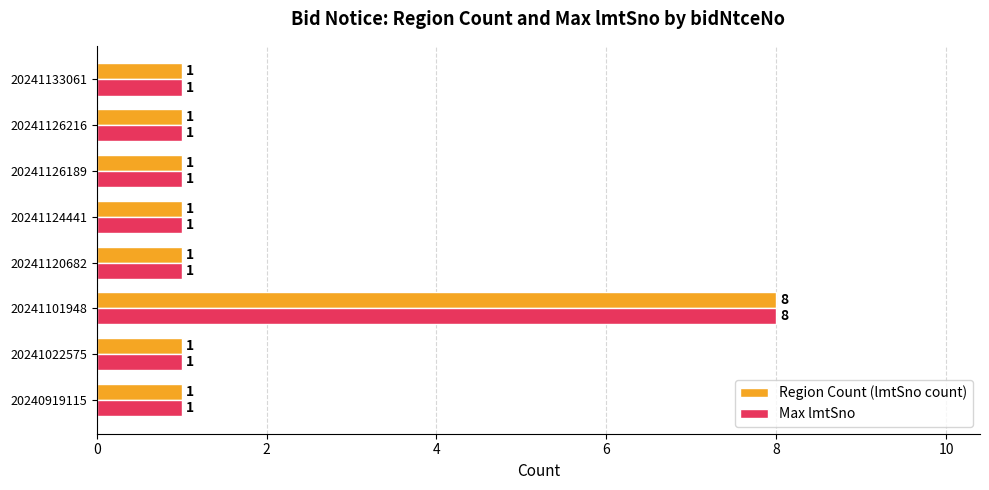

How many series are shown in this chart?

2